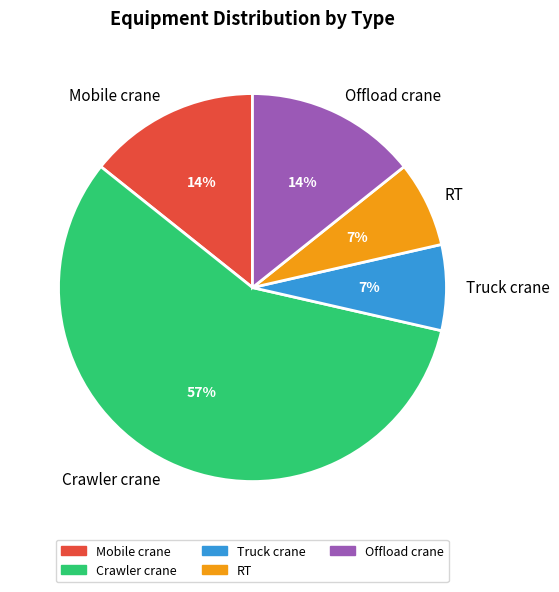

Which slice is the largest?

Crawler crane